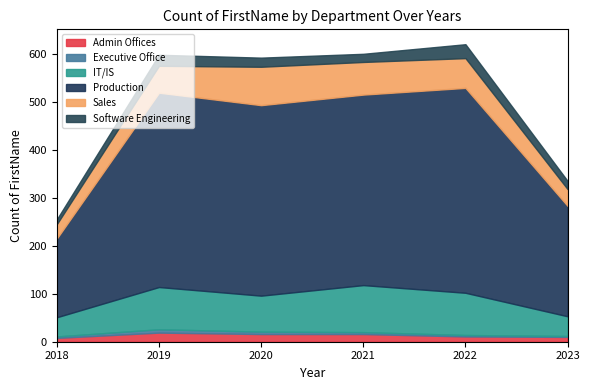

The Software Engineering series shows 17 at 2021. True or false?

True